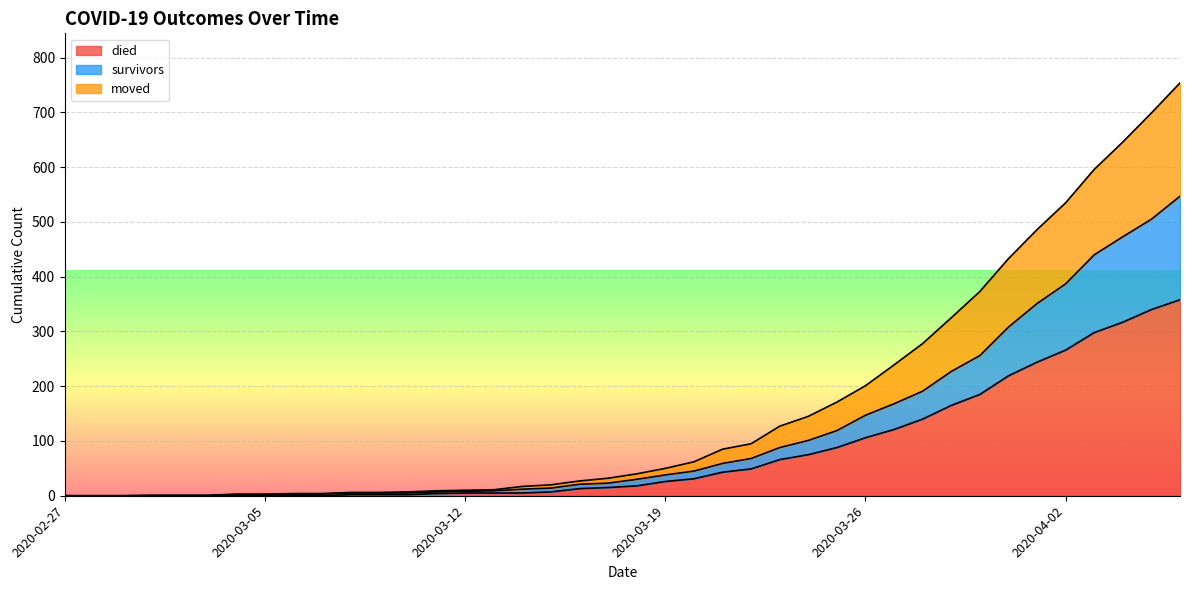

List the labels in order of died value, smallest first.

2020-02-27, 2020-02-28, 2020-02-29, 2020-03-01, 2020-03-02, 2020-03-03, 2020-03-04, 2020-03-05, 2020-03-06, 2020-03-07, 2020-03-08, 2020-03-09, 2020-03-10, 2020-03-11, 2020-03-12, 2020-03-13, 2020-03-14, 2020-03-15, 2020-03-16, 2020-03-17, 2020-03-18, 2020-03-19, 2020-03-20, 2020-03-21, 2020-03-22, 2020-03-23, 2020-03-24, 2020-03-25, 2020-03-26, 2020-03-27, 2020-03-28, 2020-03-29, 2020-03-30, 2020-03-31, 2020-04-01, 2020-04-02, 2020-04-03, 2020-04-04, 2020-04-05, 2020-04-06